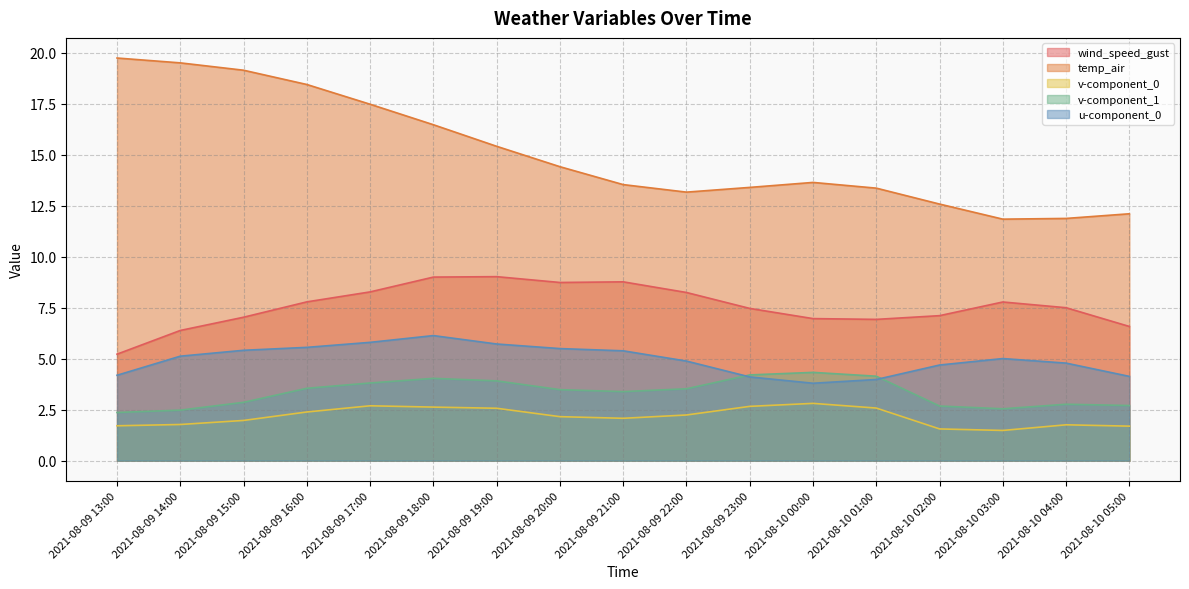

At which category is the sum across all series the highest?

2021-08-09 18:00